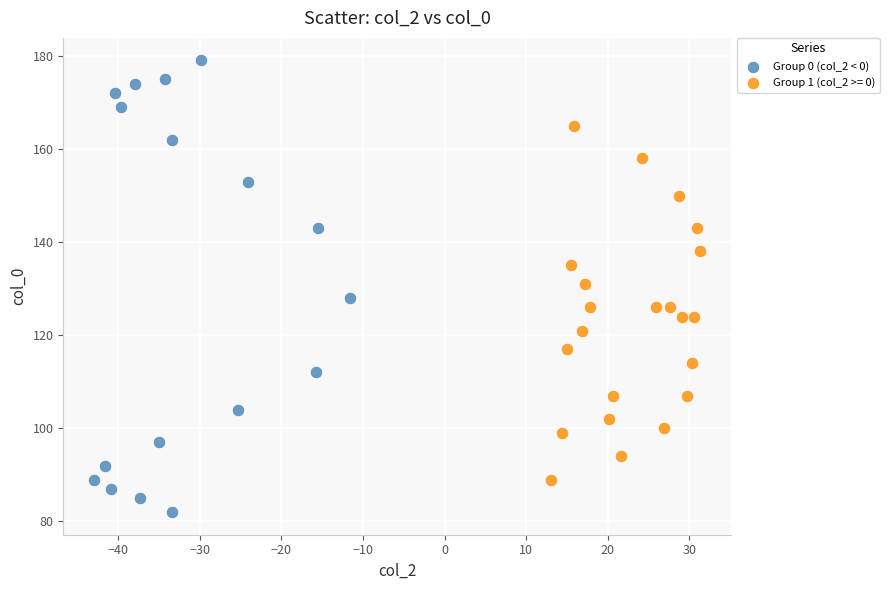

Which series contains the lowest Y value?

Group 0 (col_2 < 0)